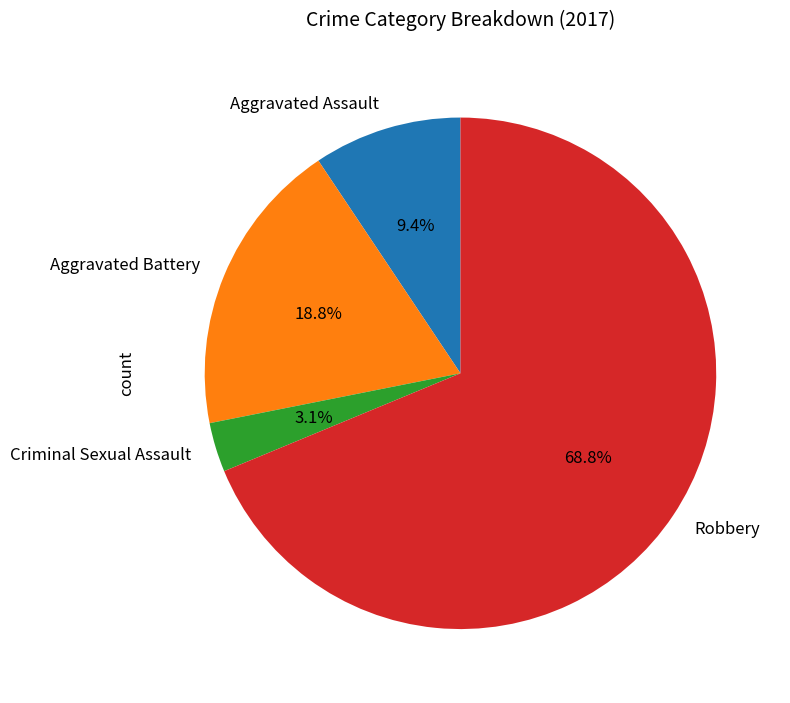

Count the number of slices in the pie.

4